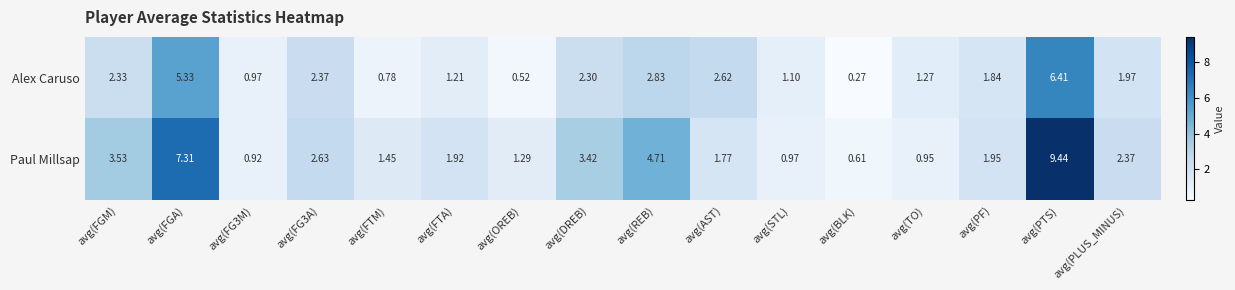

At which label does Paul Millsap first exceed 1?

avg(FGM)